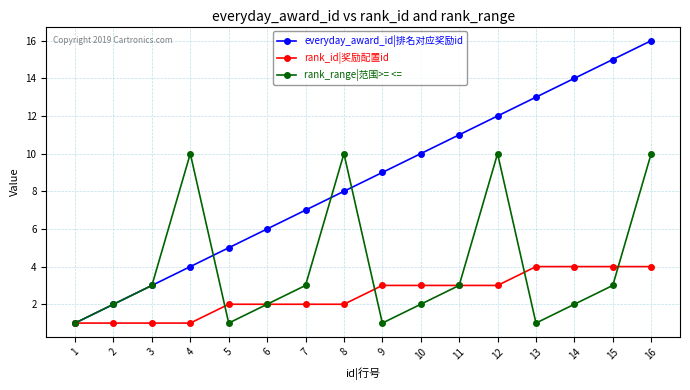

True or false: everyday_award_id|排名对应奖励id has more than 1 interior local peaks.

False